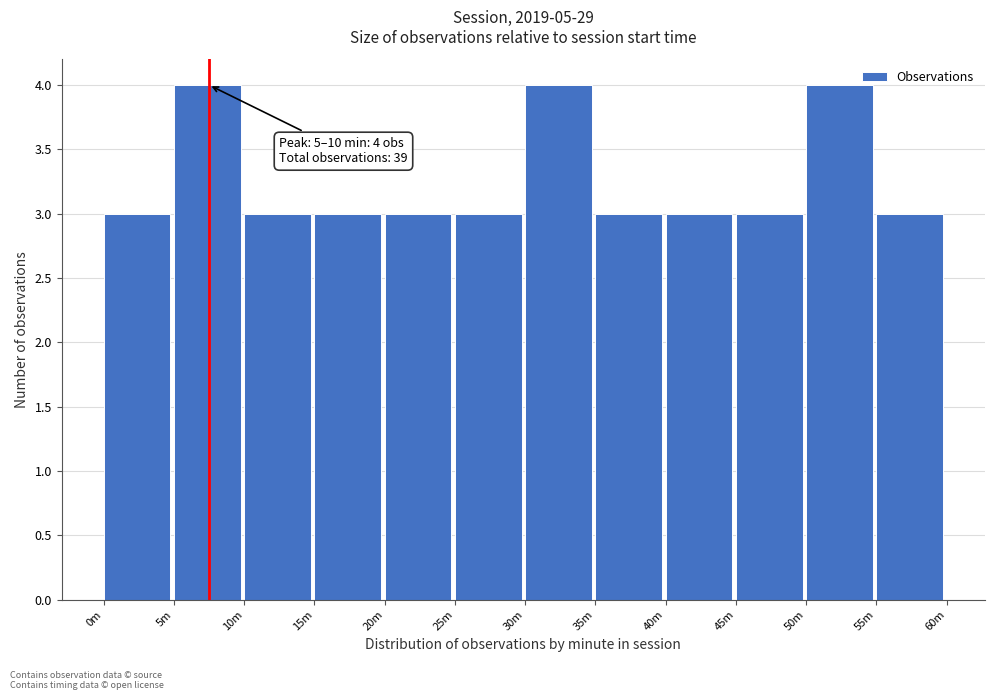

Reading right to left, list all the values displayed in this chart.

3	4	3	3	3	4	3	3	3	3	4	3